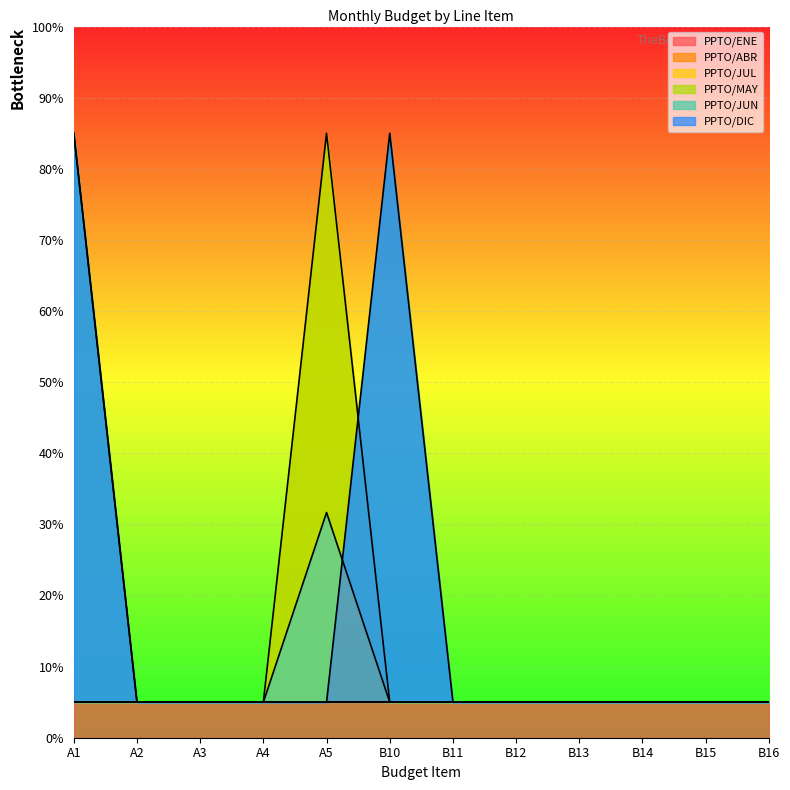

True or false: PPTO/JUN has a value of 7.6 at B13.

False